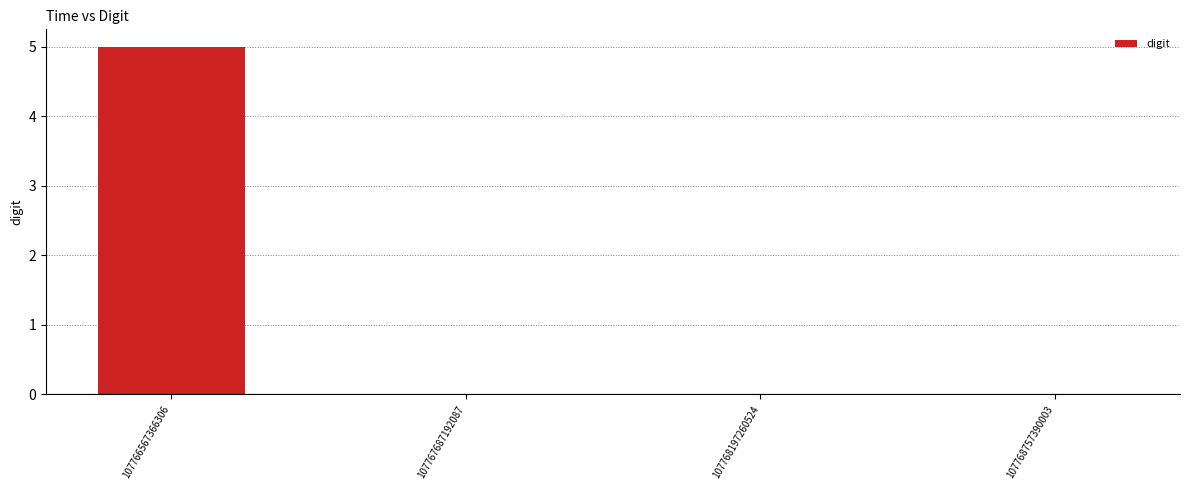

How many series are shown in this chart?

1